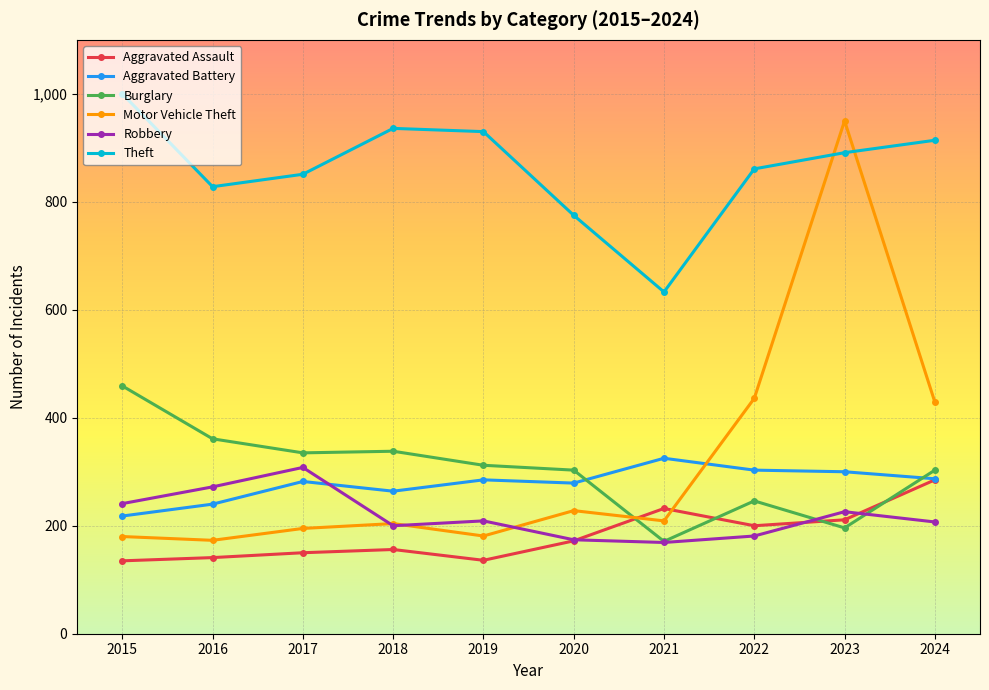

What is the sum of all Aggravated Battery values?

2783